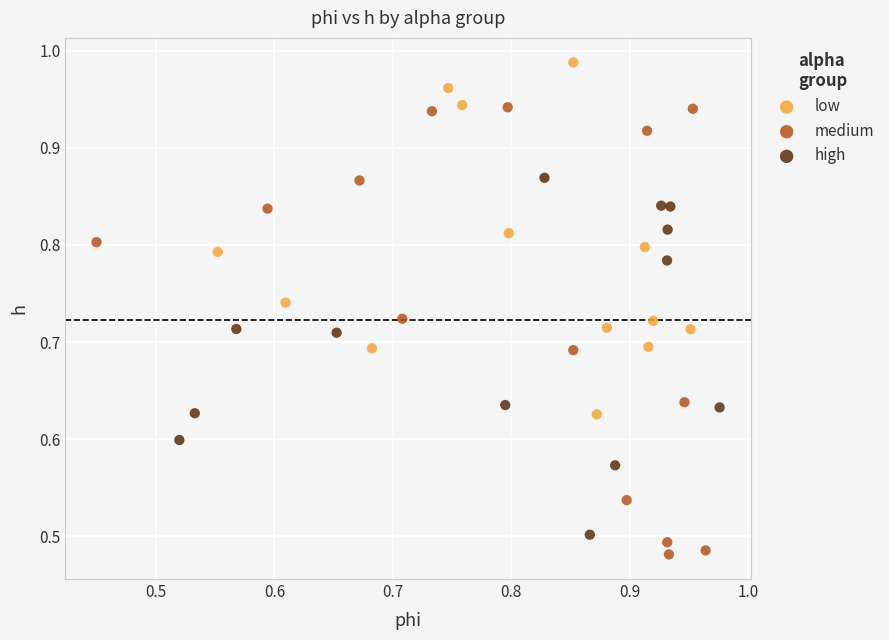

Which series reaches the maximum Y coordinate?

low